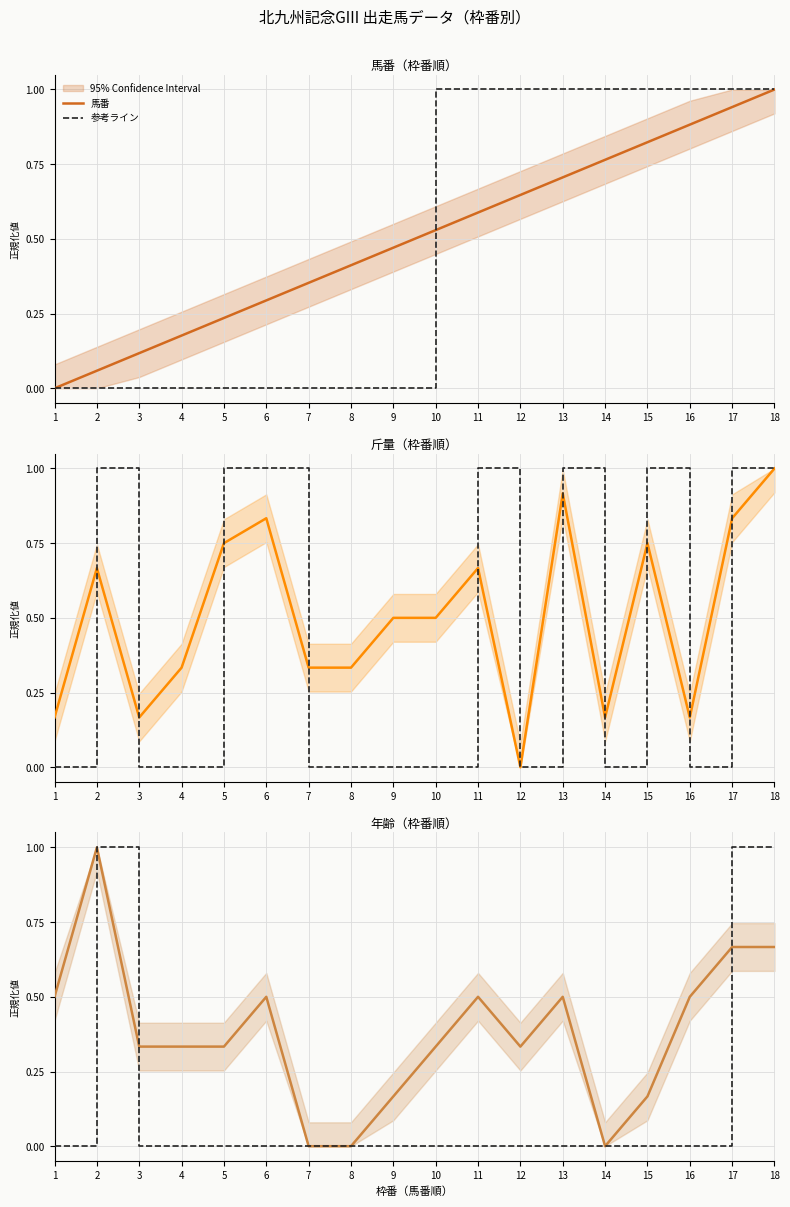

Reading right to left, extract all data points from this chart.

馬番: 18=1.0	17=0.9	16=0.9	15=0.8	14=0.8	13=0.7	12=0.6	11=0.6	10=0.5	9=0.5	8=0.4	7=0.4	6=0.3	5=0.2	4=0.2	3=0.1	2=0.1	1=0.0
参考ライン: 18=1.0	17=1.0	16=0.0	15=0.0	14=0.0	13=0.0	12=0.0	11=0.0	10=0.0	9=0.0	8=0.0	7=0.0	6=0.0	5=0.0	4=0.0	3=0.0	2=1.0	1=0.0
斤量: 18=1.0	17=0.8	16=0.2	15=0.8	14=0.2	13=0.9	12=0.0	11=0.7	10=0.5	9=0.5	8=0.3	7=0.3	6=0.8	5=0.8	4=0.3	3=0.2	2=0.7	1=0.2
年齢: 18=0.7	17=0.7	16=0.5	15=0.2	14=0.0	13=0.5	12=0.3	11=0.5	10=0.3	9=0.2	8=0.0	7=0.0	6=0.5	5=0.3	4=0.3	3=0.3	2=1.0	1=0.5